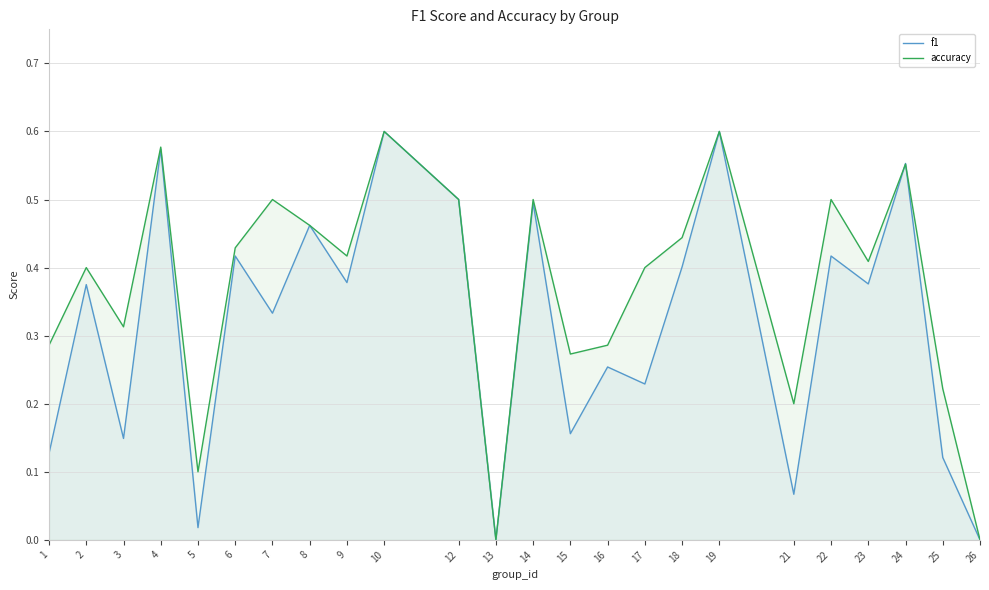

List the series in order of their peak value, lowest first.

f1, accuracy